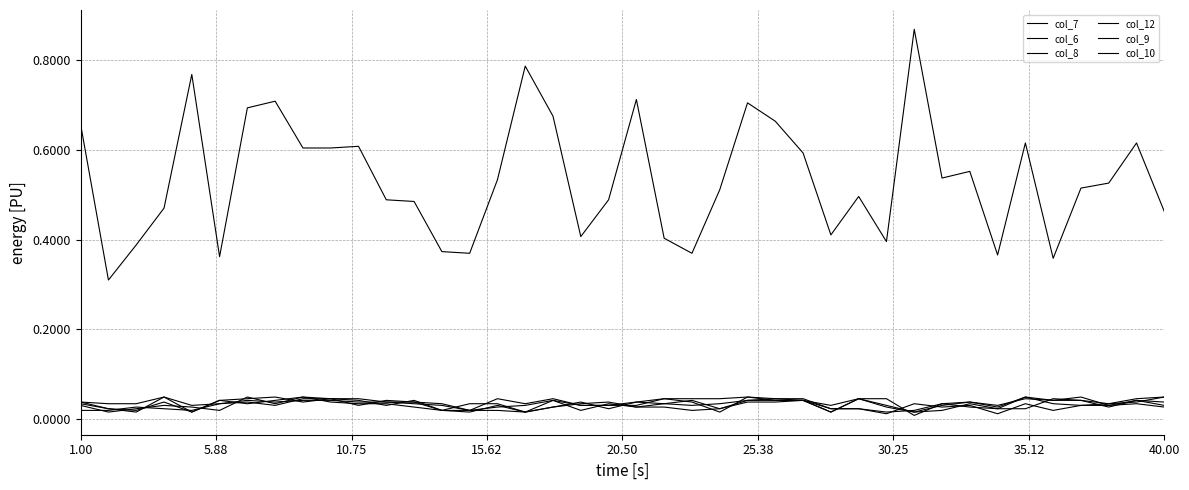

How many lines are shown in the chart?

6